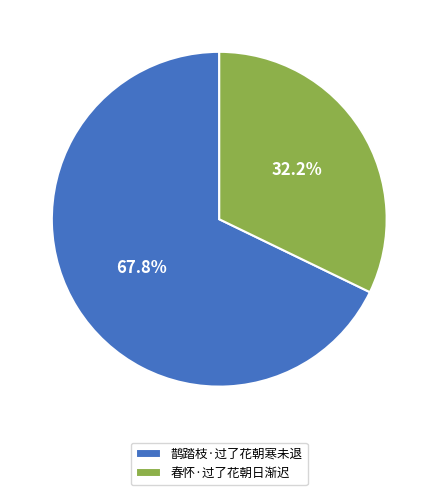

Does any single category account for the majority?

Yes